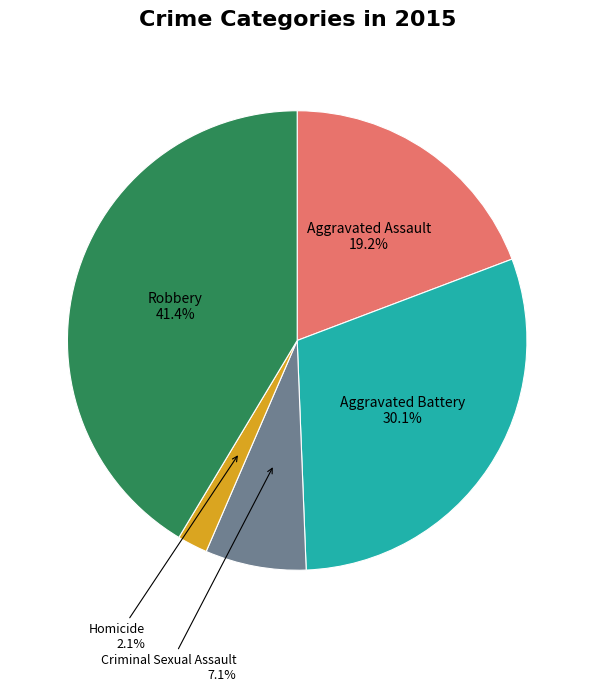

How many slices are in this pie chart?

5